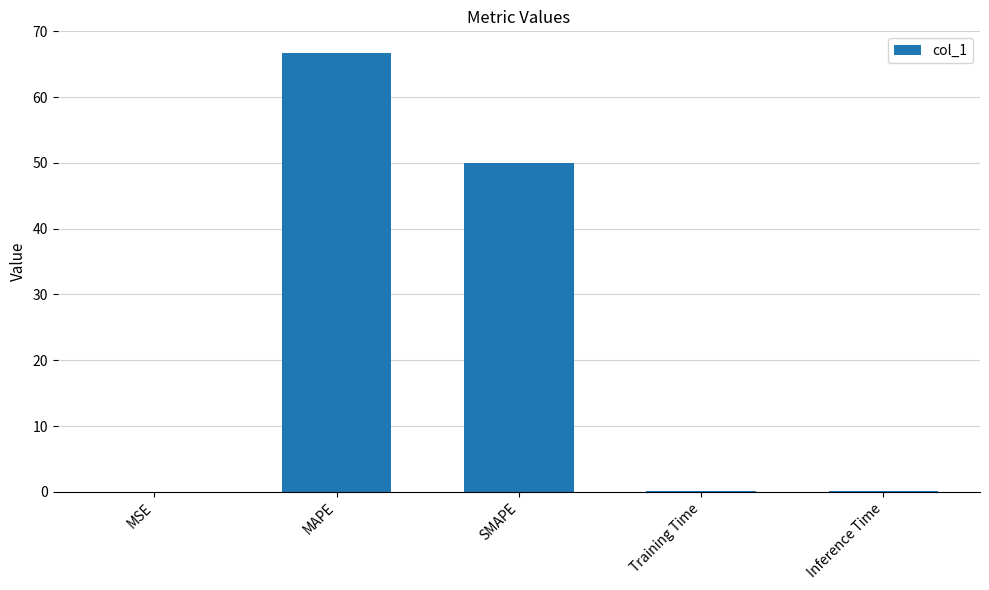

Does the chart contain stacked bars?

No